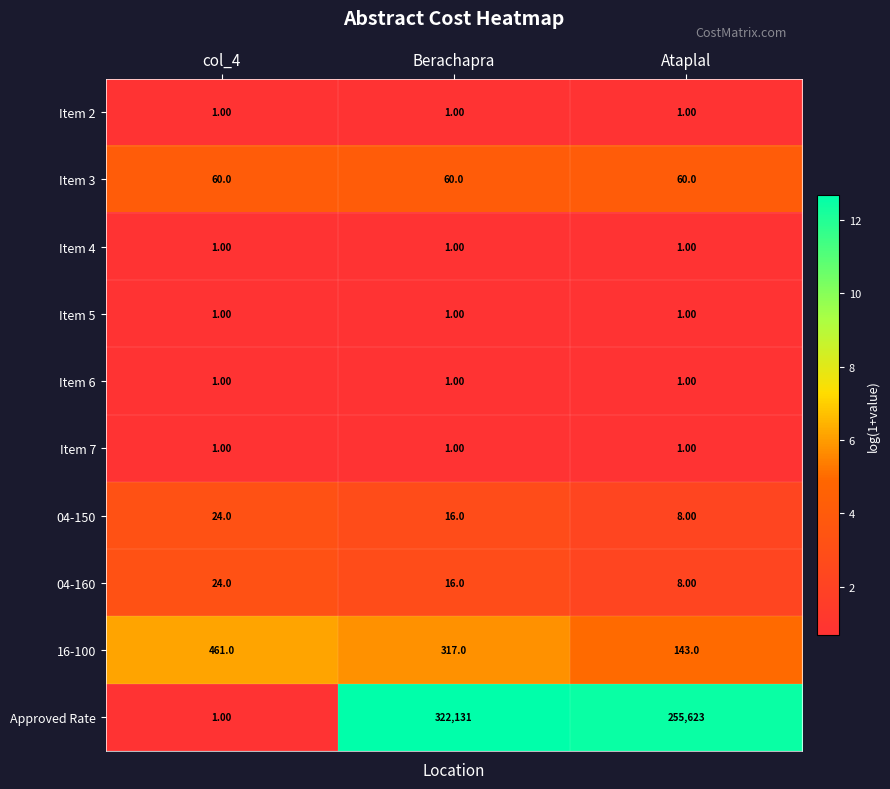

What is the minimum value shown in the chart?

1